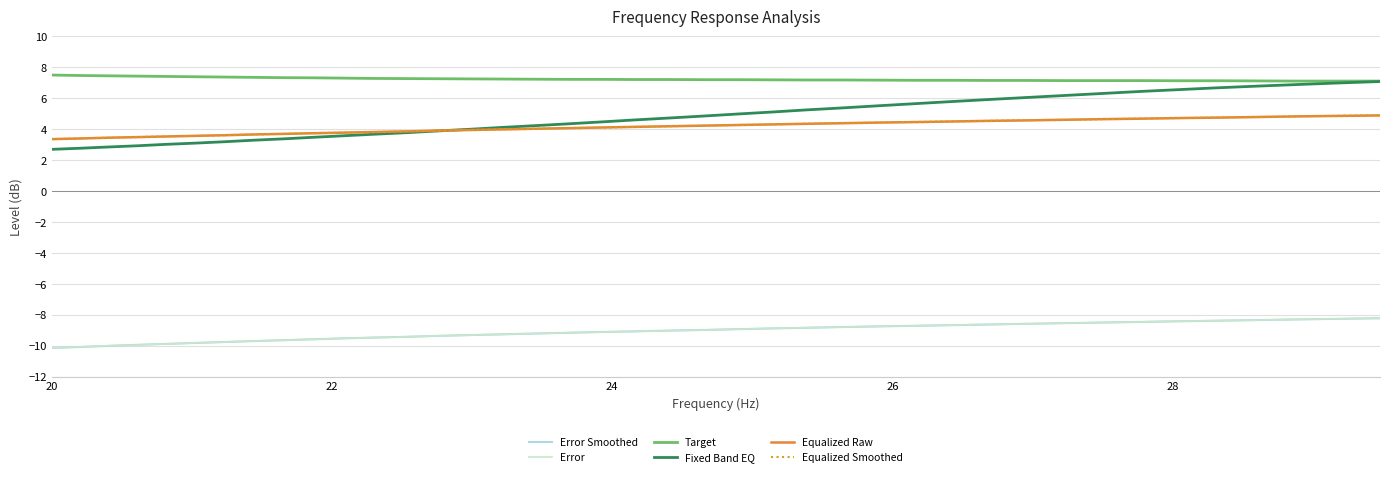

Which series has the largest total across all categories?

Target